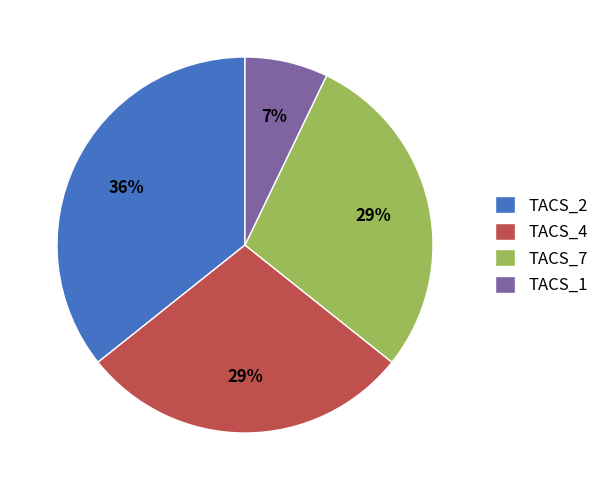

What is the ratio of the value at TACS_2 to the value at TACS_7?

1.2